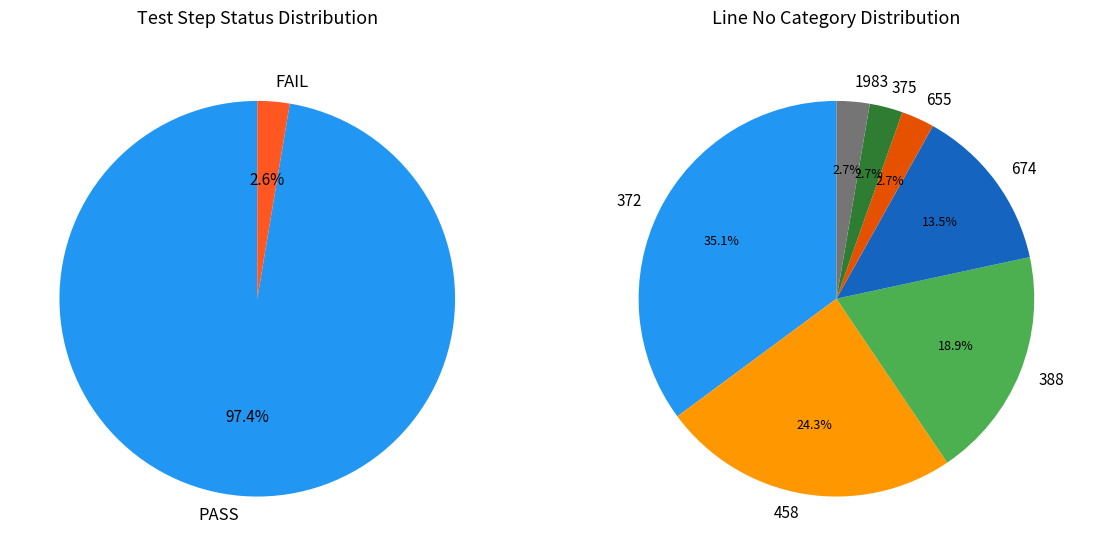

What is the total percentage of PASS and FAIL?

100.0%